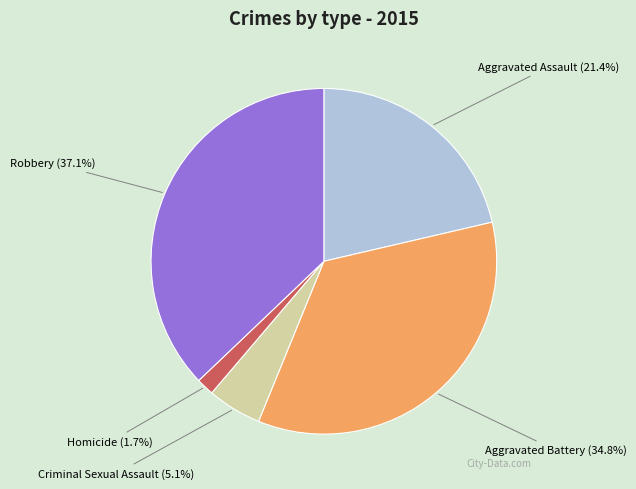

To the nearest percent, what is the average slice percentage?

20%